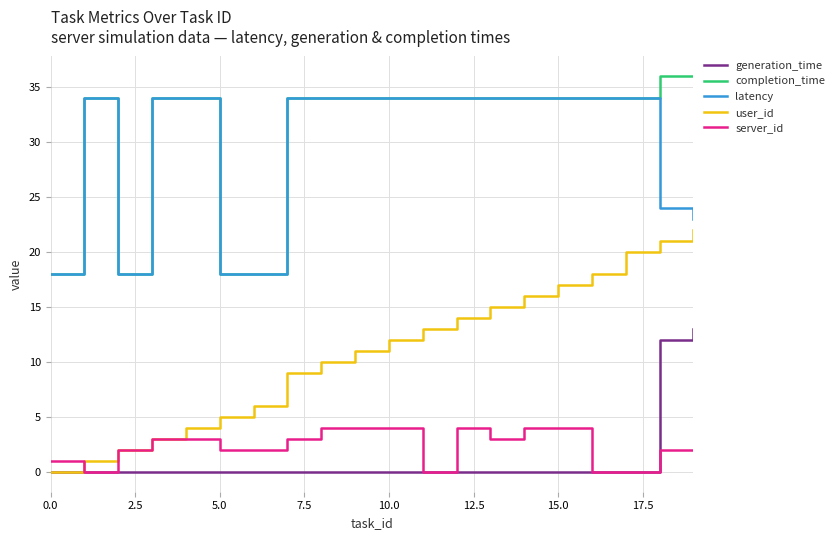

What is the maximum value shown in the chart?

36